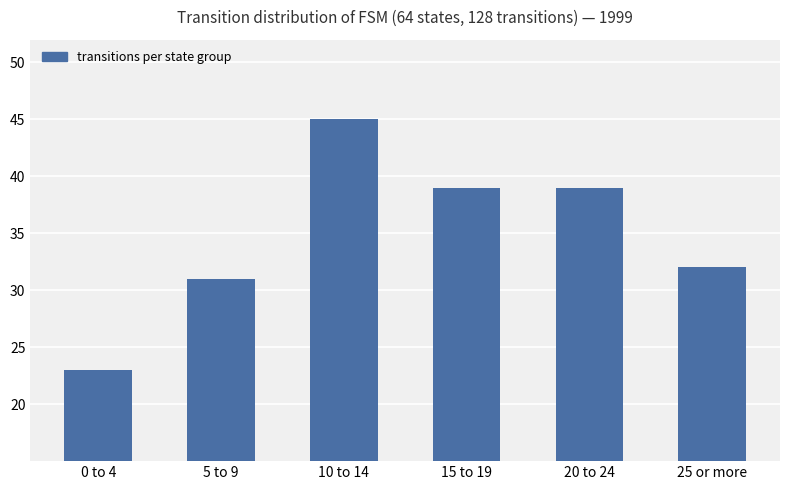

Which category has the highest value across all series?

10 to 14